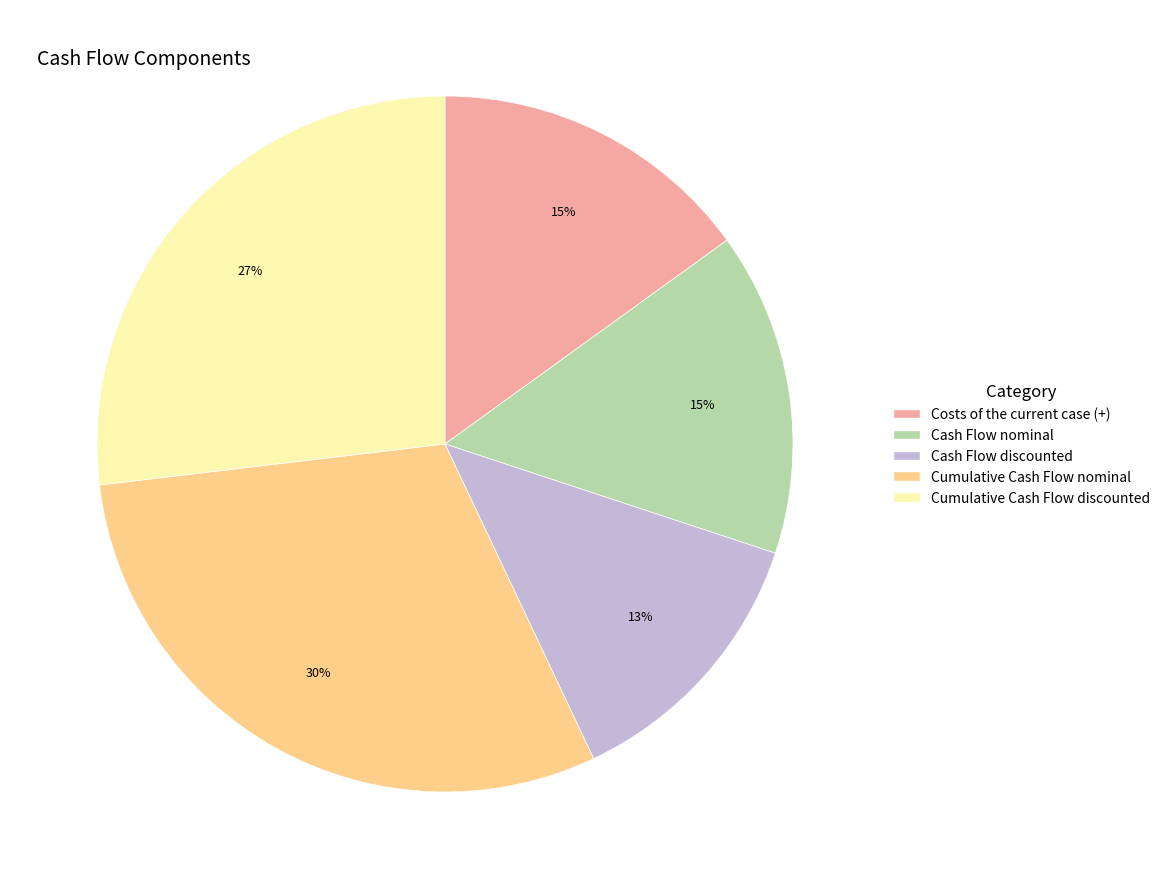

Is there a majority slice in this chart?

No